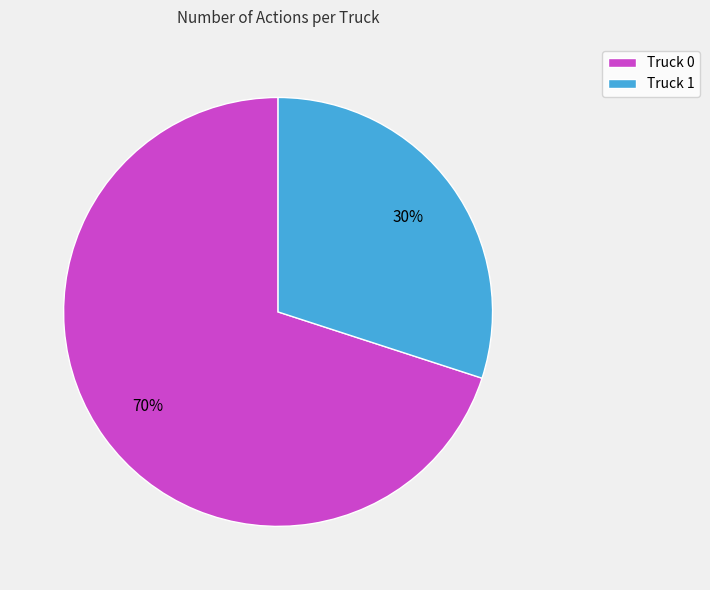

Count the number of slices in the pie.

2